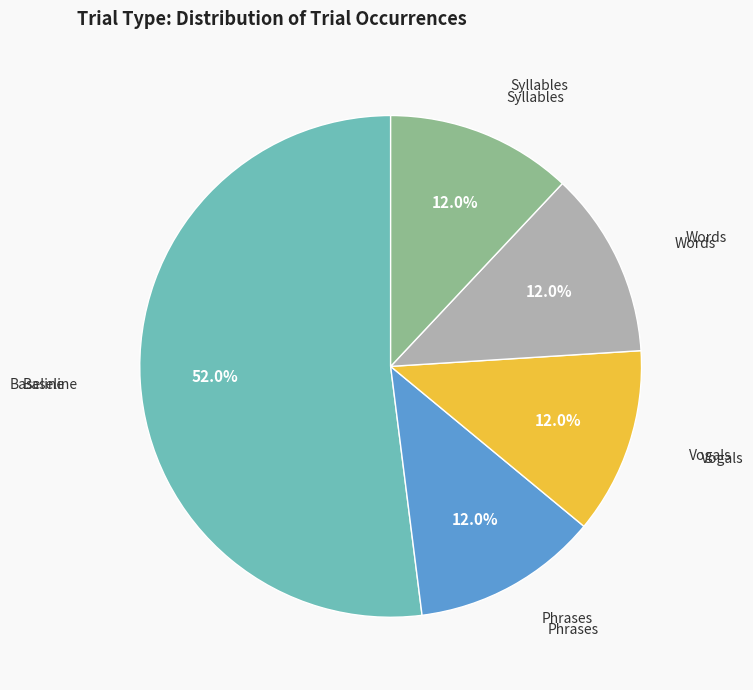

Approximately how many times larger is the value at Words compared to Phrases?

1.0